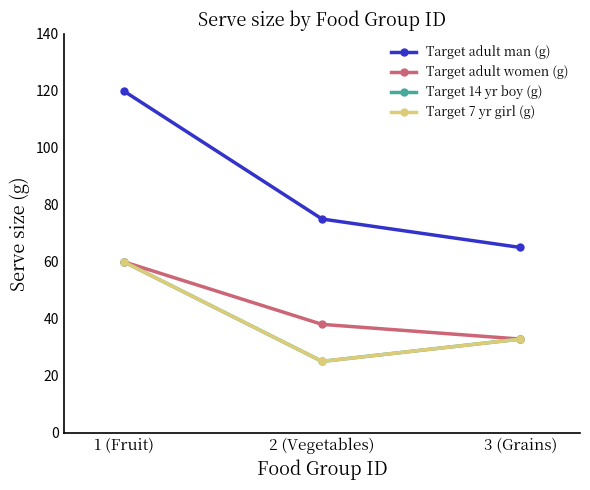

At how many categories does at least one series exceed 73?

2